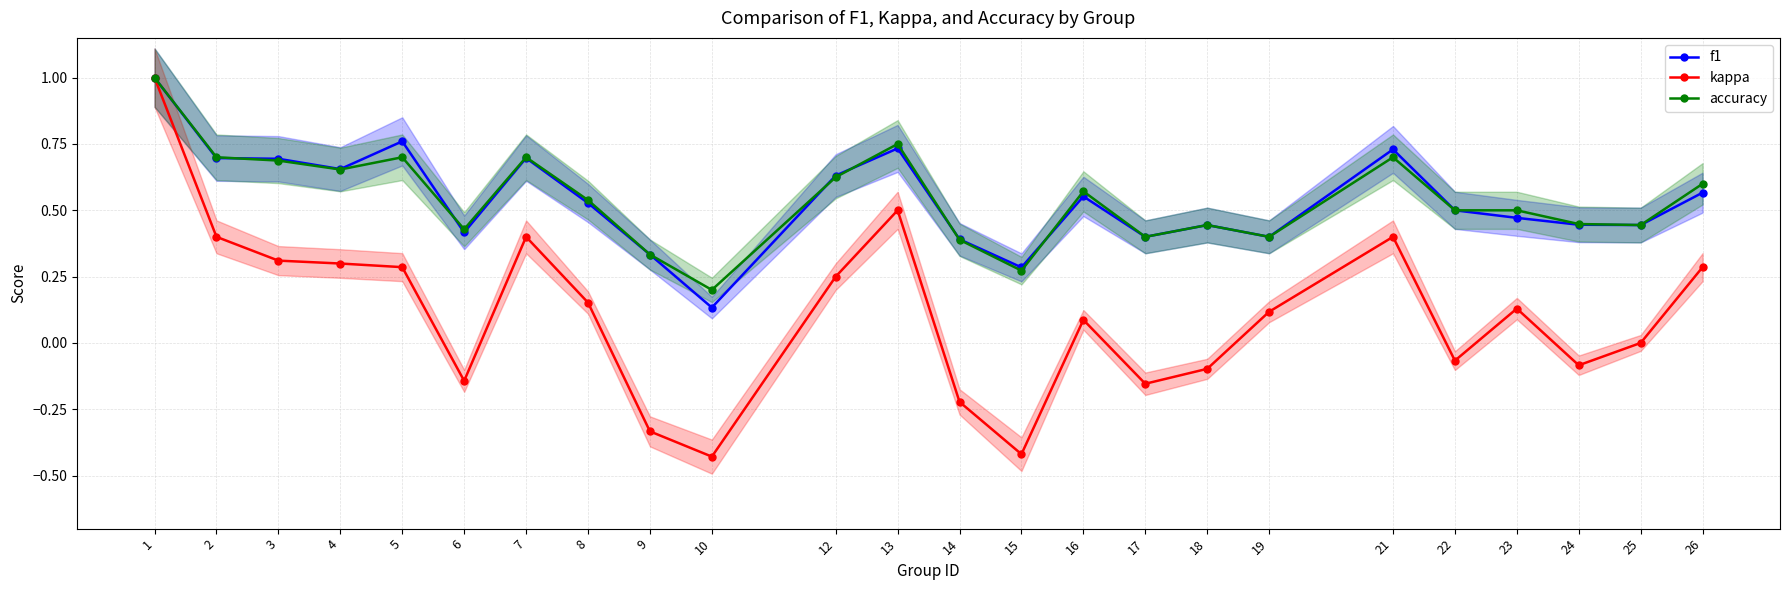

At which category is the sum across all series the highest?

1